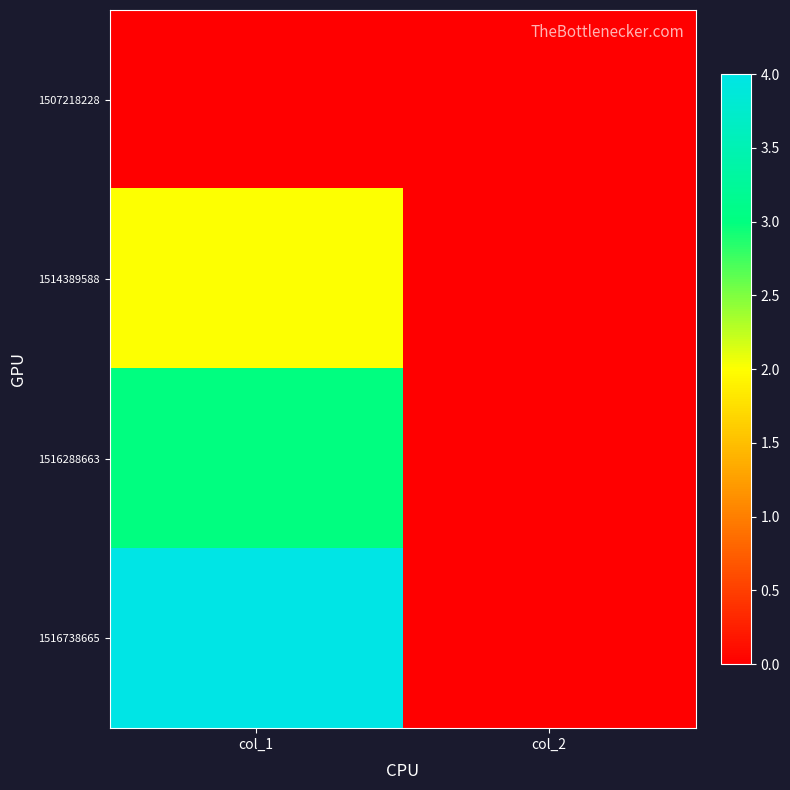

Which series has the largest range (max minus min)?

1516738665